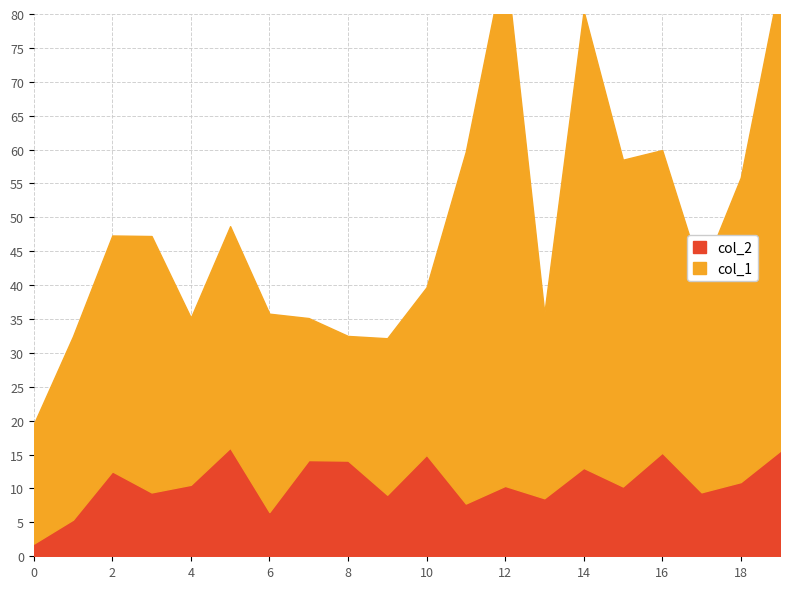

How many data points in col_2 are less than 10?

8